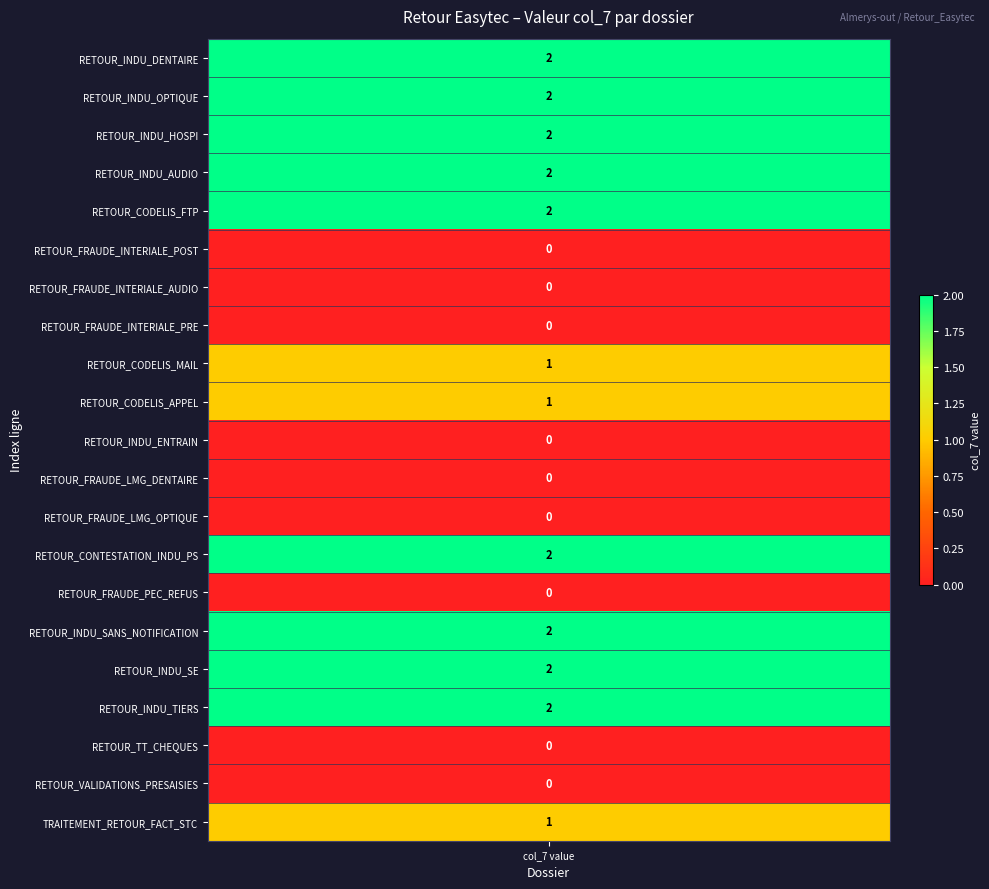

What is the difference between the highest and lowest values at 4?

2